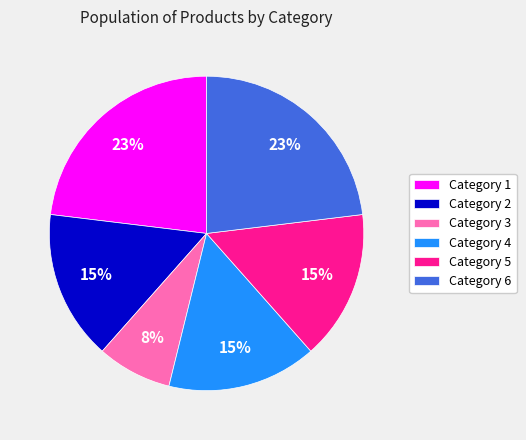

Is there a majority slice in this chart?

No